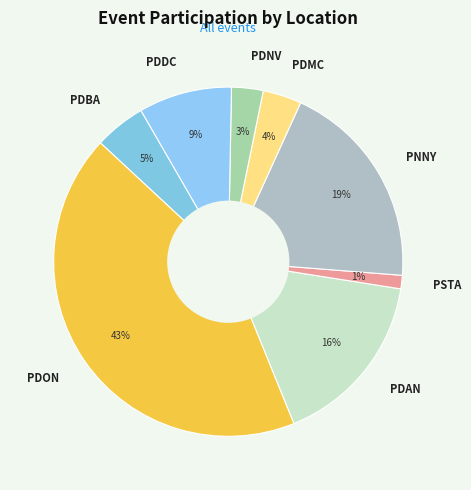

To the nearest percent, what percentage of the pie is PSTA?

1%